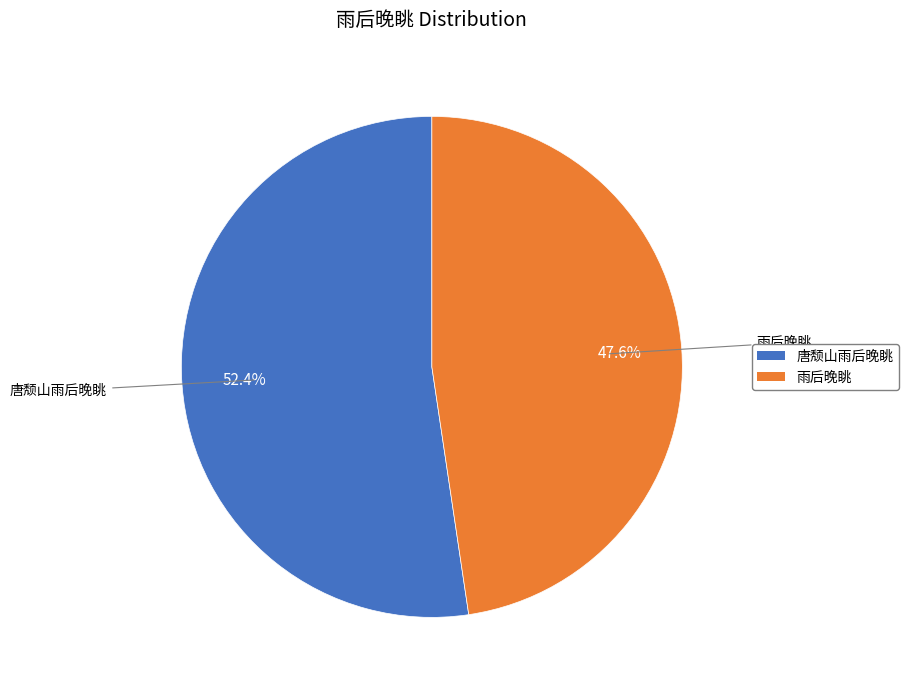

Is there any slice that represents more than half of the pie?

Yes